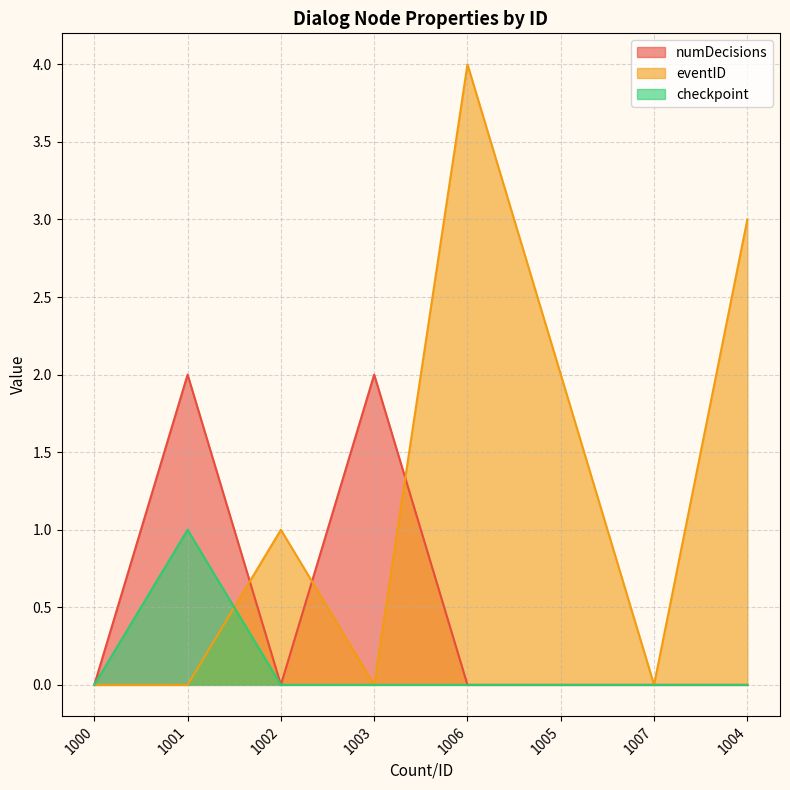

How many interior local valleys does the eventID series have?

2